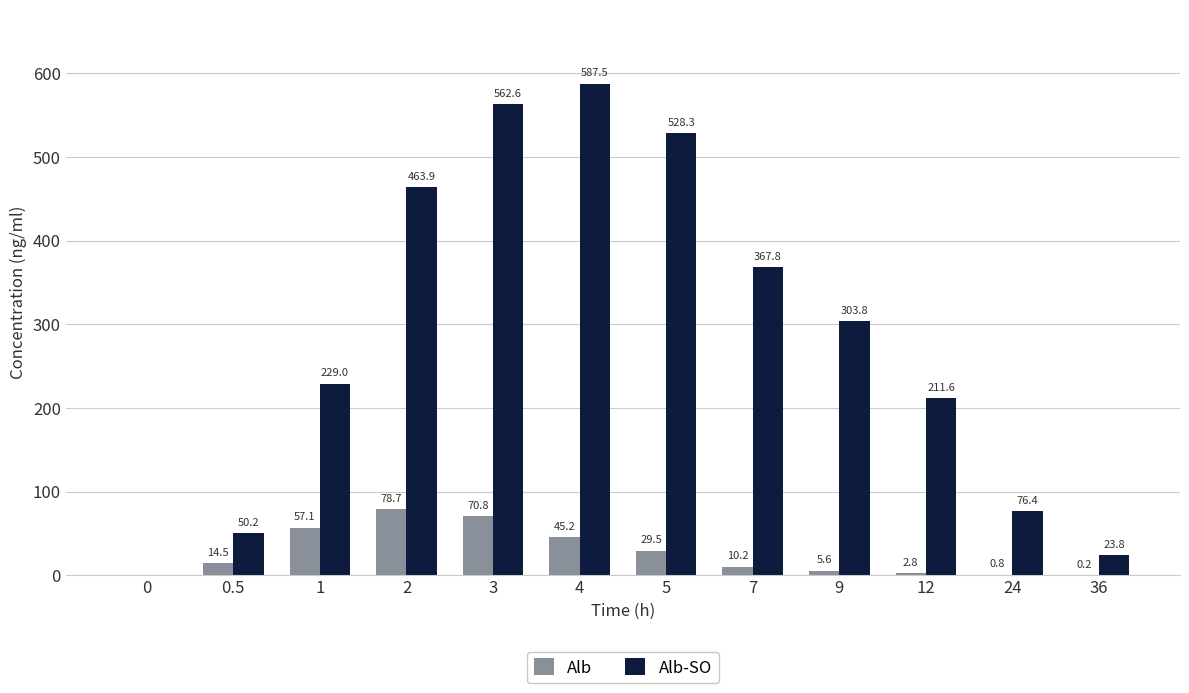

What value does the Alb series have at 7?

10.2